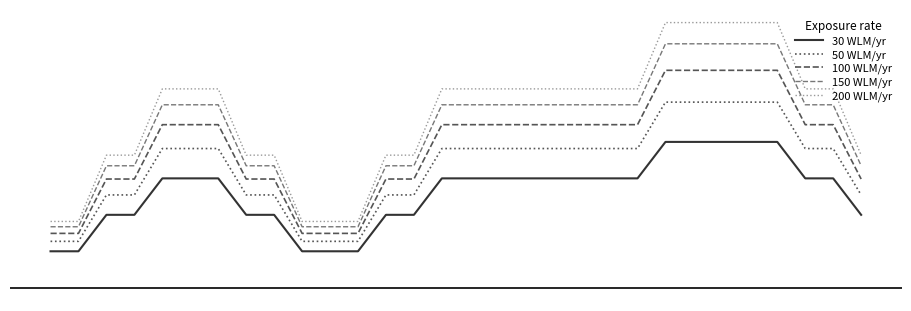

What is the value of the 150 WLM/yr point at the 4th from the left?

1.8